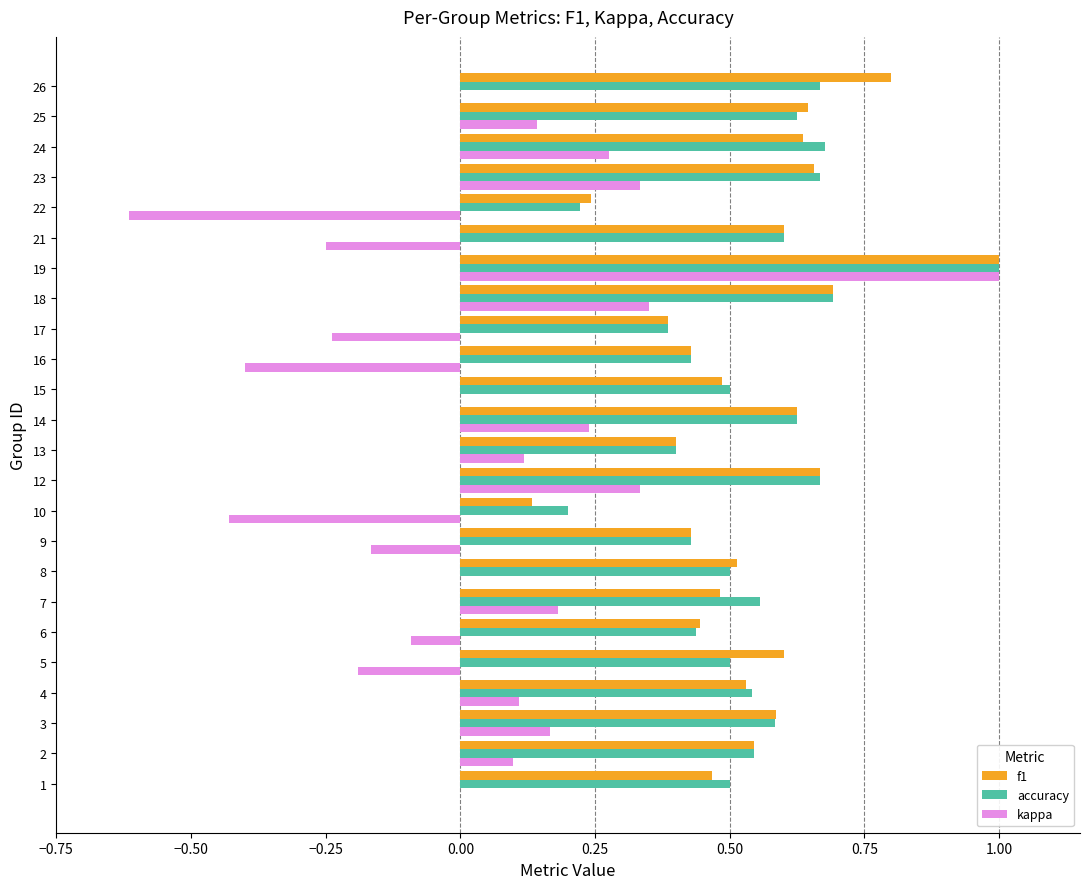

What is the sum of all kappa values?

1.0